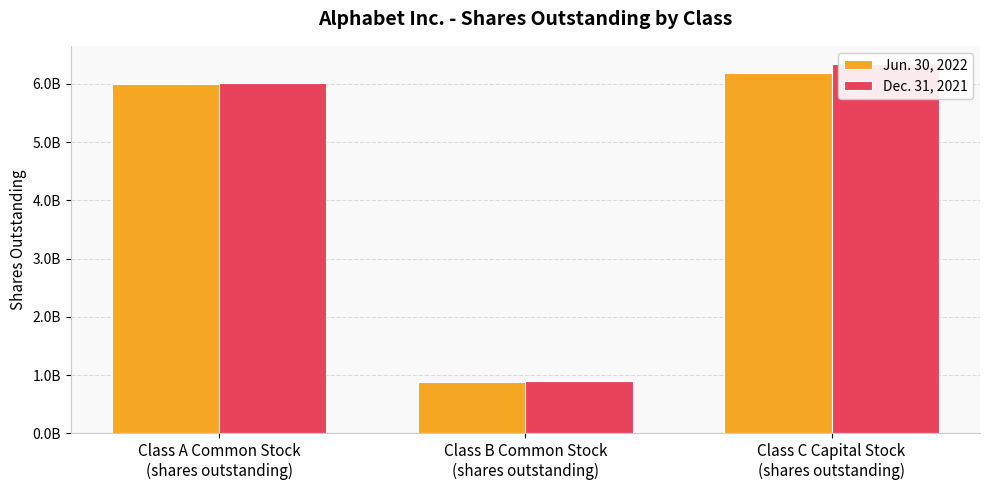

What is the label of the 3rd bar from the right?

Class A Common Stock
(shares outstanding)